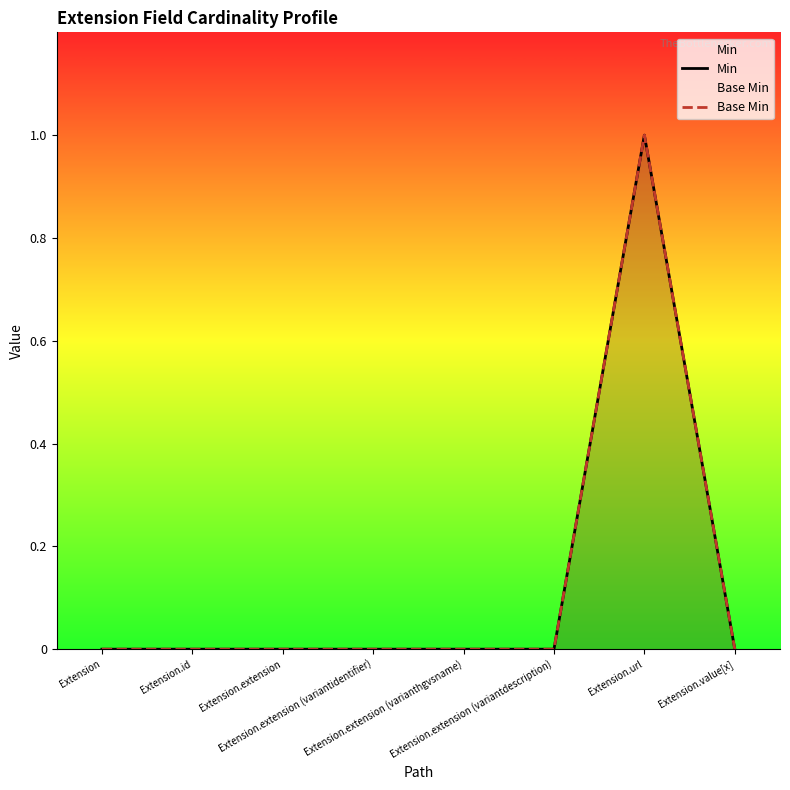

True or false: Min and Base Min cross at least once.

False